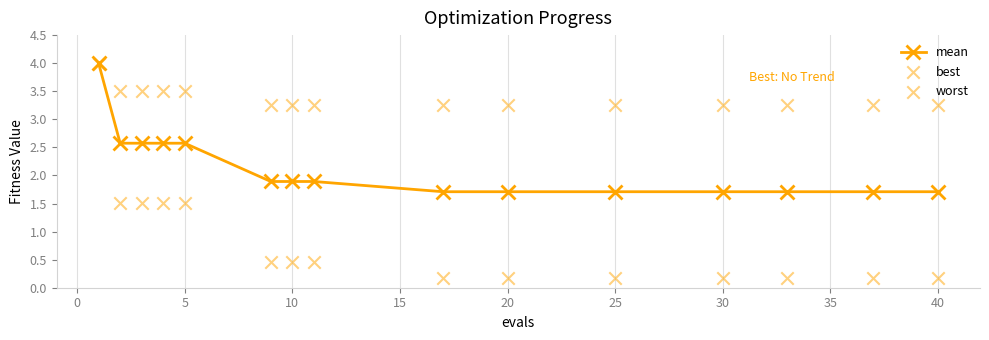

What is the minimum value for mean?

1.7